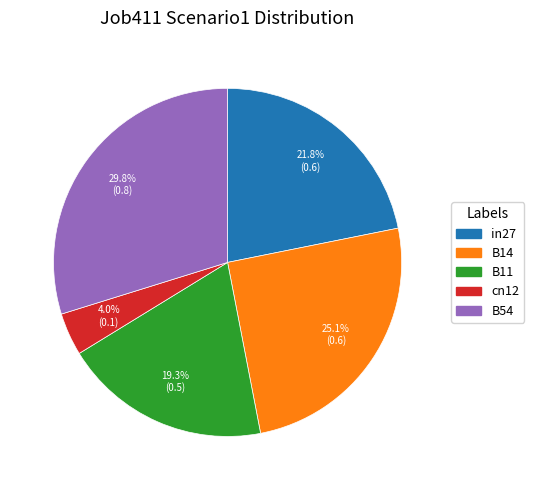

Does B54 represent more than half of the total?

No